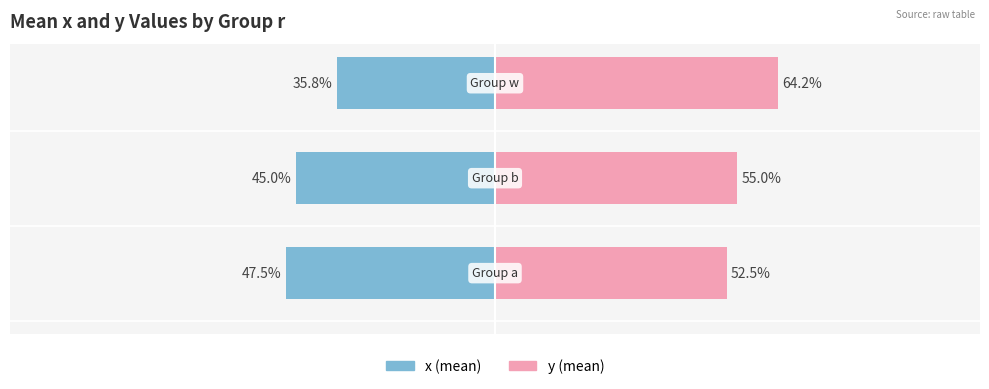

What is the difference between the maximum and minimum values in the y (female proxy) series?

11.7